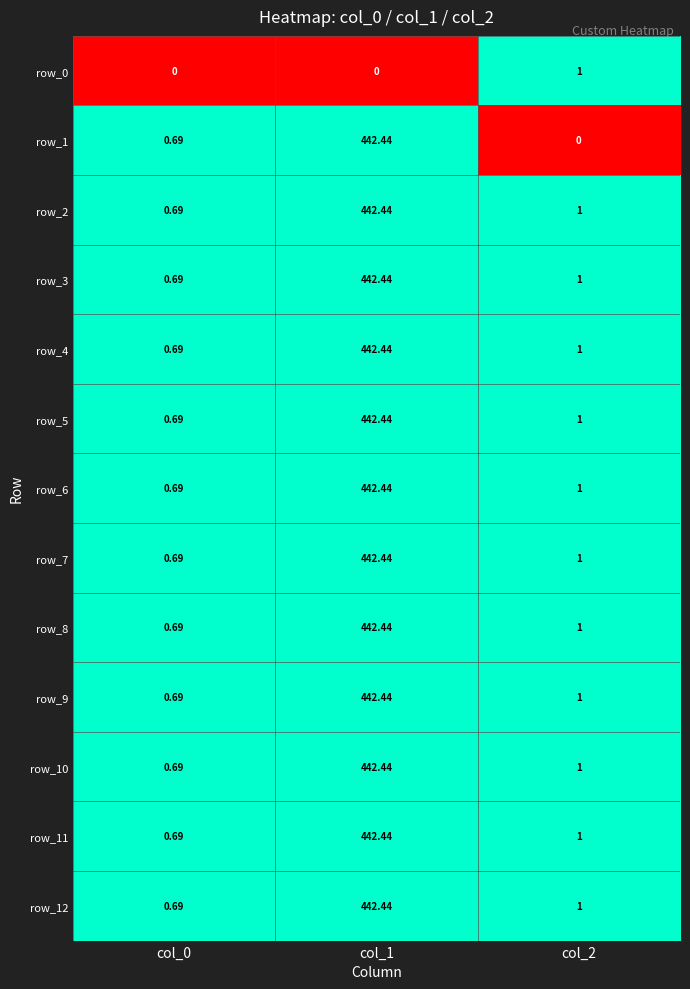

Is the value of row_6 at col_2 greater than the value of row_0 at col_1?

Yes